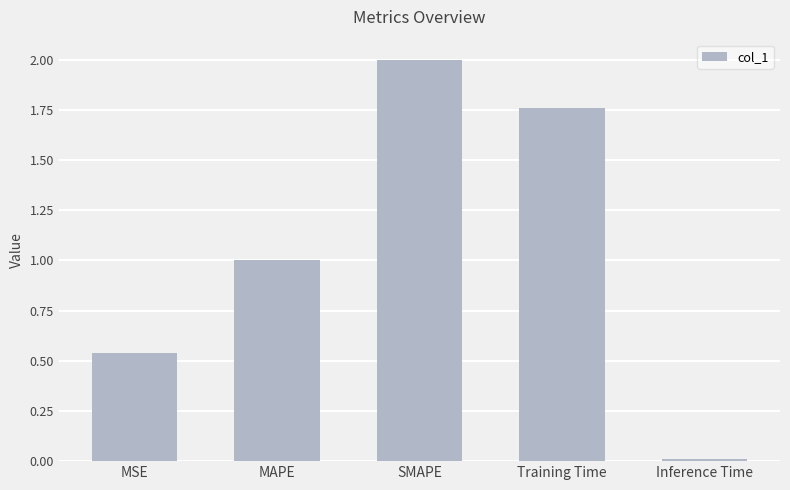

Rank the categories by value from lowest to highest.

Inference Time, MSE, MAPE, Training Time, SMAPE